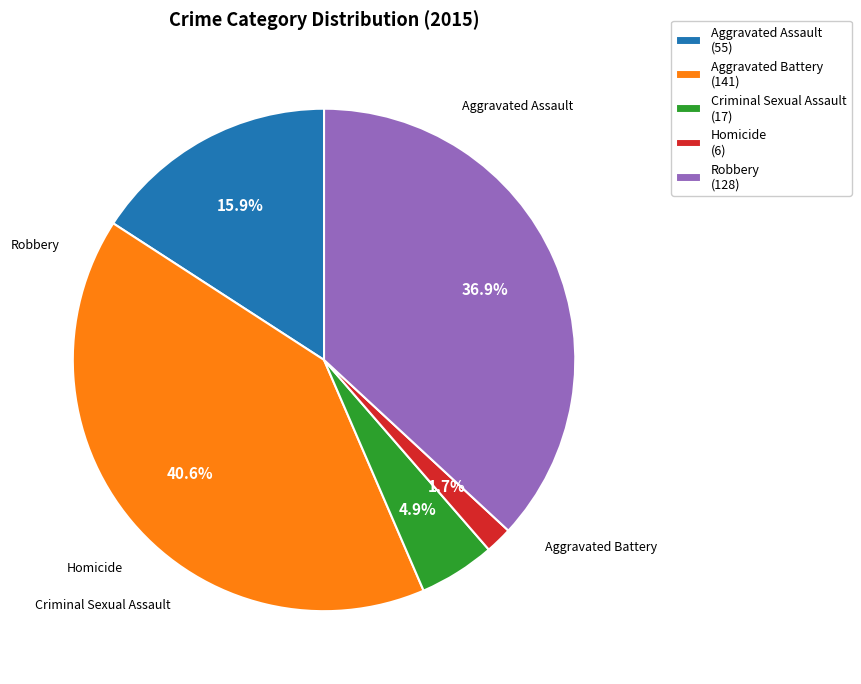

Rank the categories by value from highest to lowest.

Aggravated Battery, Robbery, Aggravated Assault, Criminal Sexual Assault, Homicide